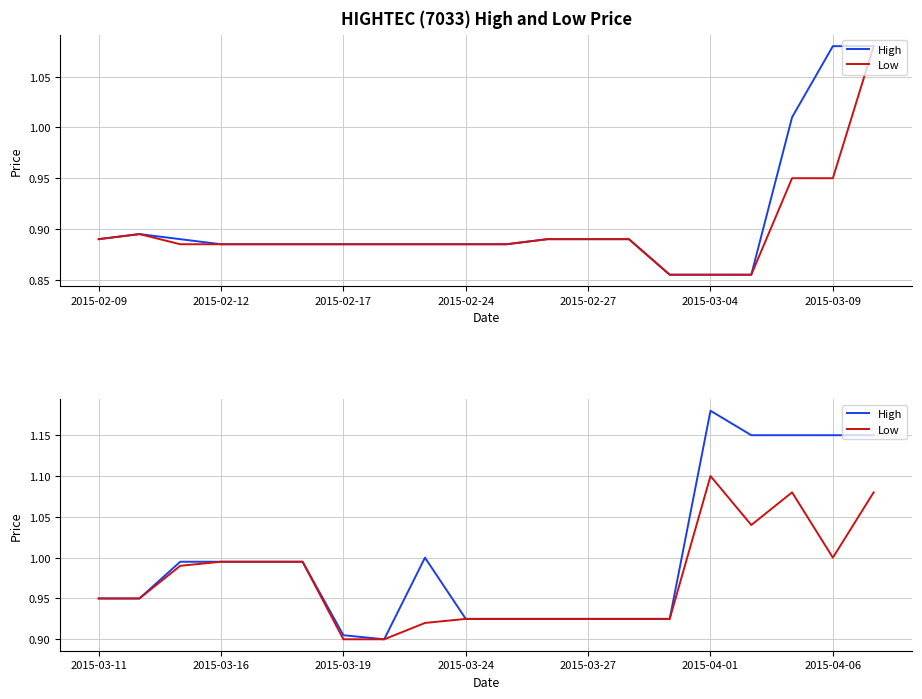

How many lines are shown in the chart?

2